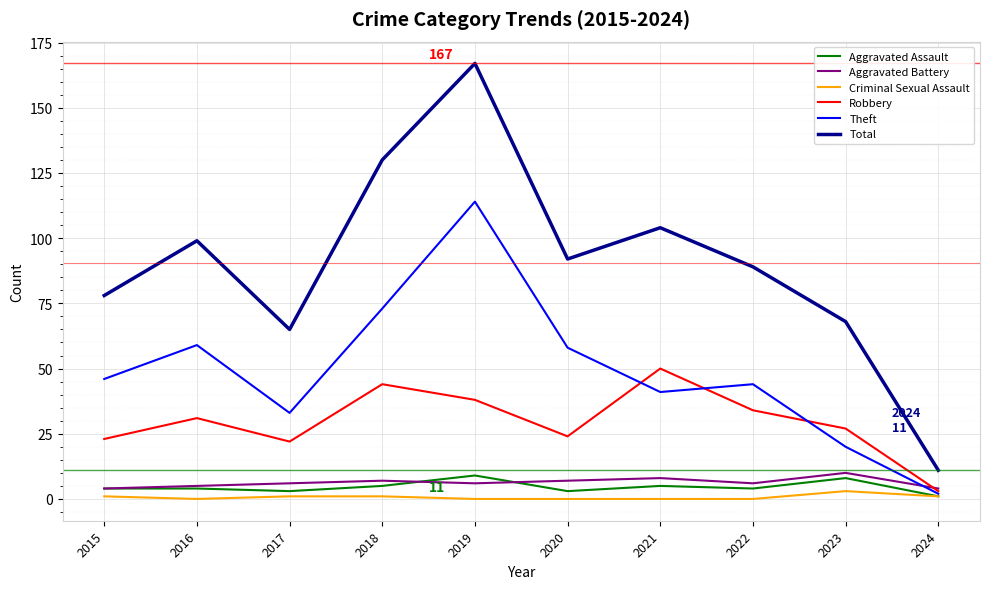

Between 2016 and 2017, which series saw the biggest shift?

Total